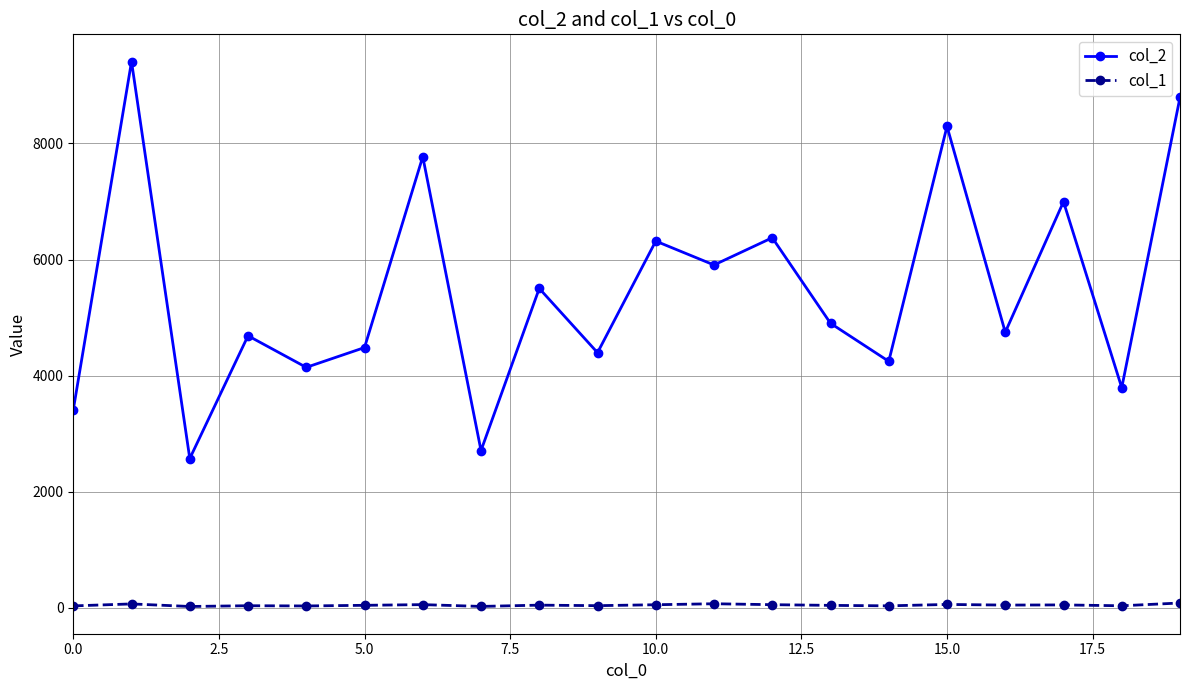

True or false: col_1 and col_2 cross at least once.

False